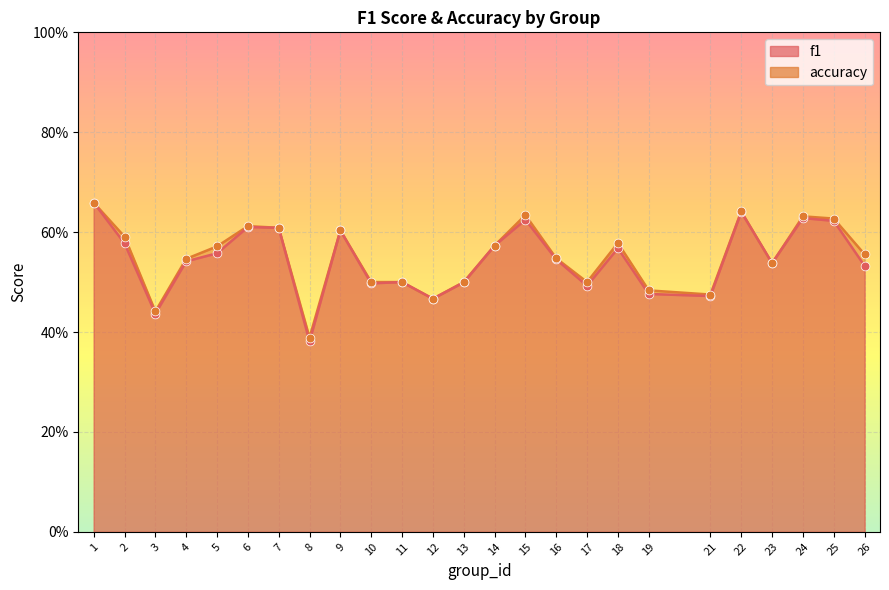

Is the value of f1 at 3 greater than the value of accuracy at 17?

No